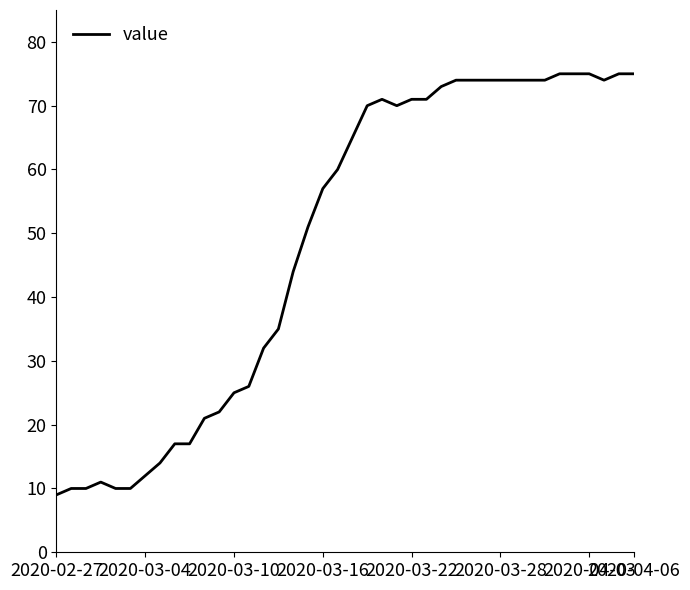

What is the difference between the maximum and minimum values?

66